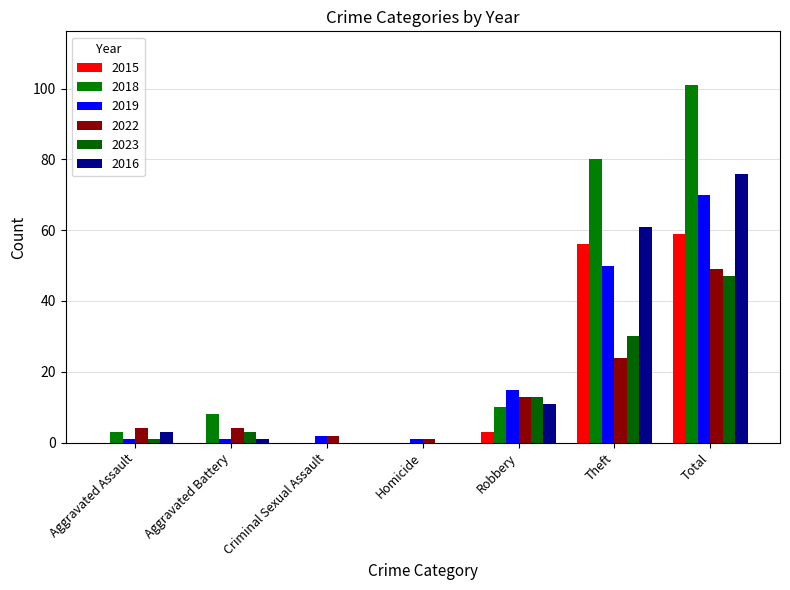

What is the total value across all series at Robbery?

65